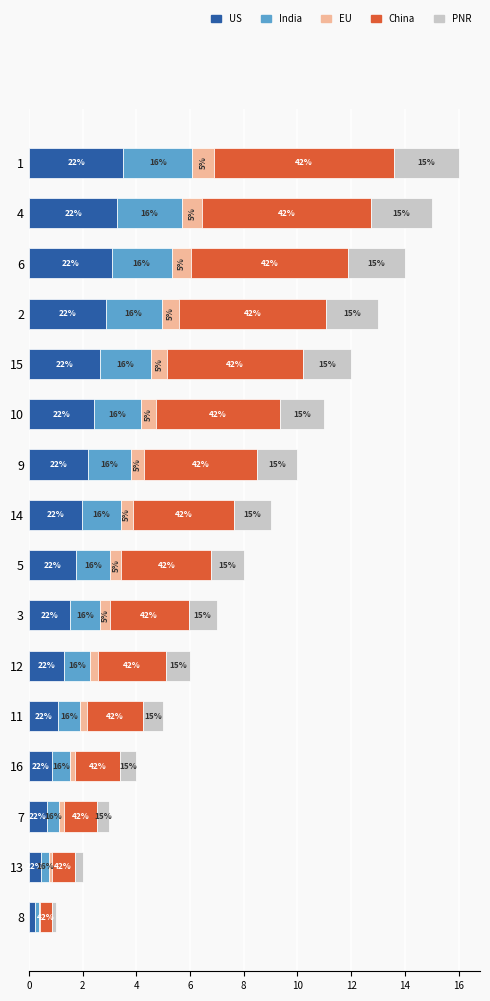

At 6, list the series in order from smallest to largest.

EU, PNR, India, US, China